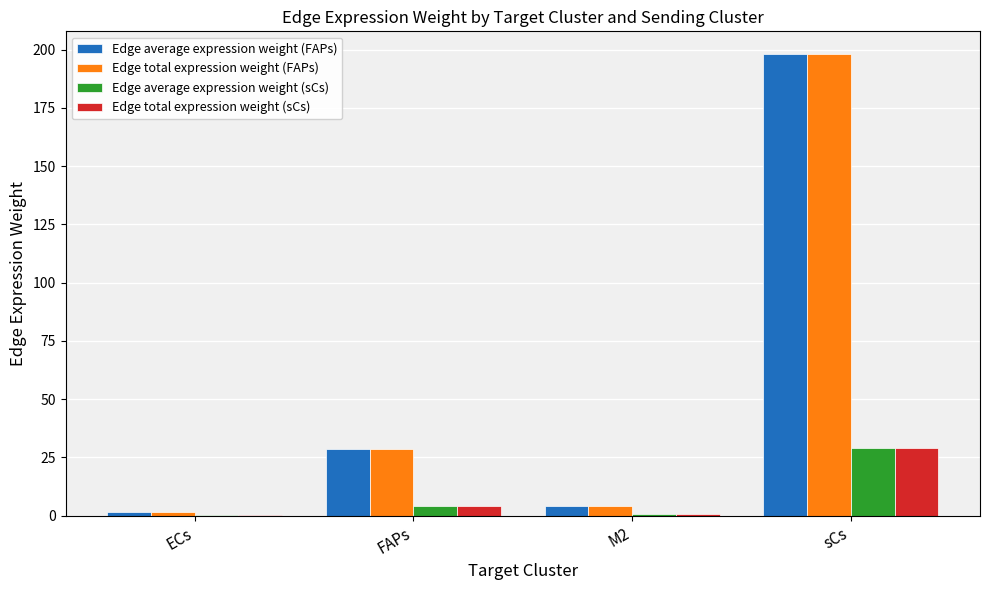

True or false: Edge total expression weight (FAPs) has a value of 28.5 at FAPs.

True